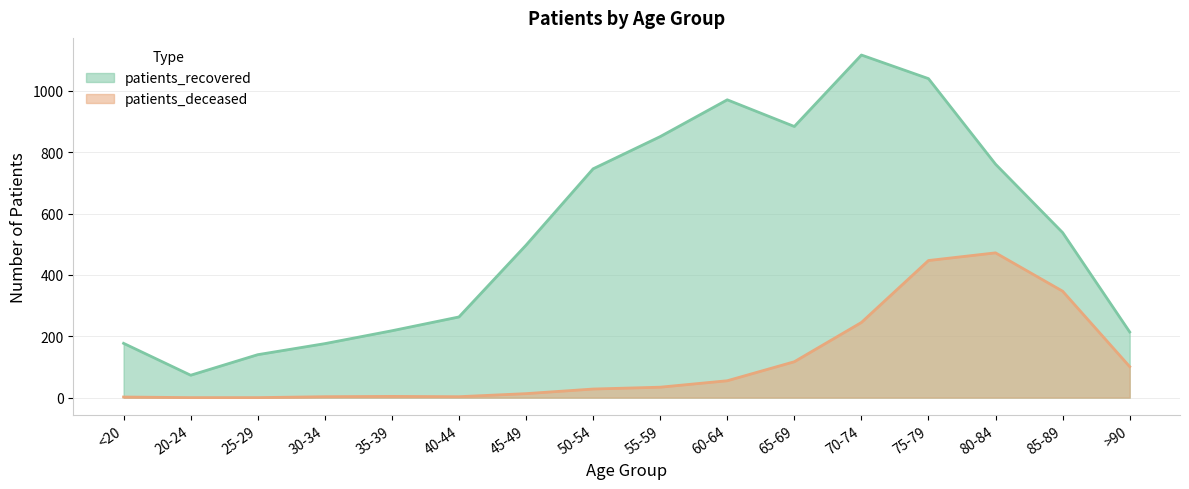

Which category has the lowest value in the patients_recovered series?

20-24